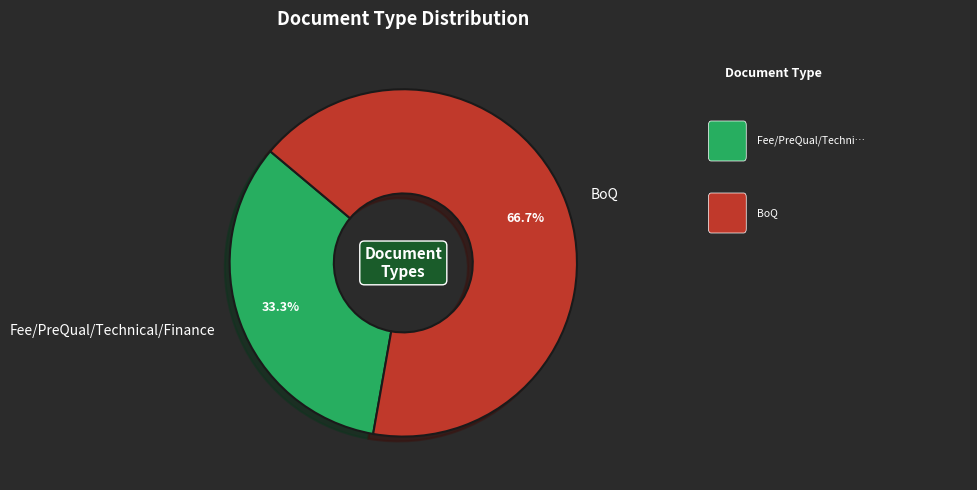

True or false: BoQ accounts for 72% of the total.

False